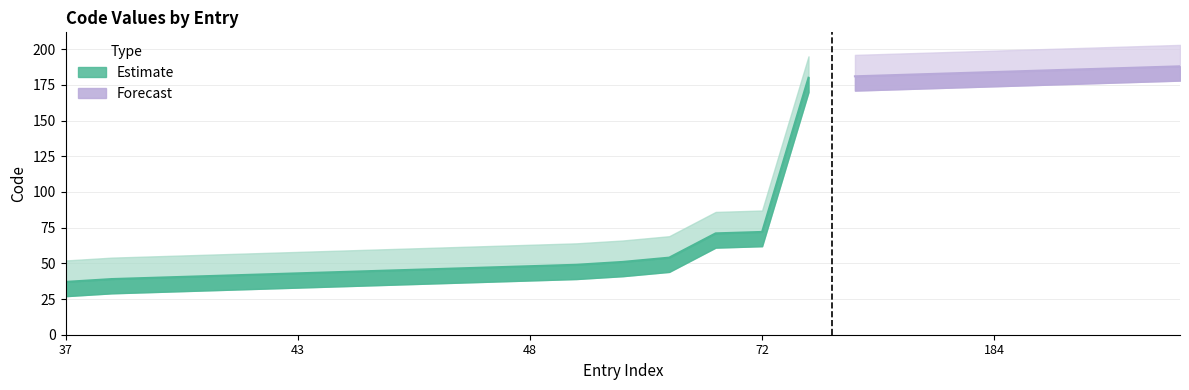

Rank the categories by value from lowest to highest.

37, 39, 40, 41, 42, 43, 44, 45, 46, 47, 48, 49, 51, 54, 71, 72, 180, 181, 182, 183, 184, 185, 186, 187, 188